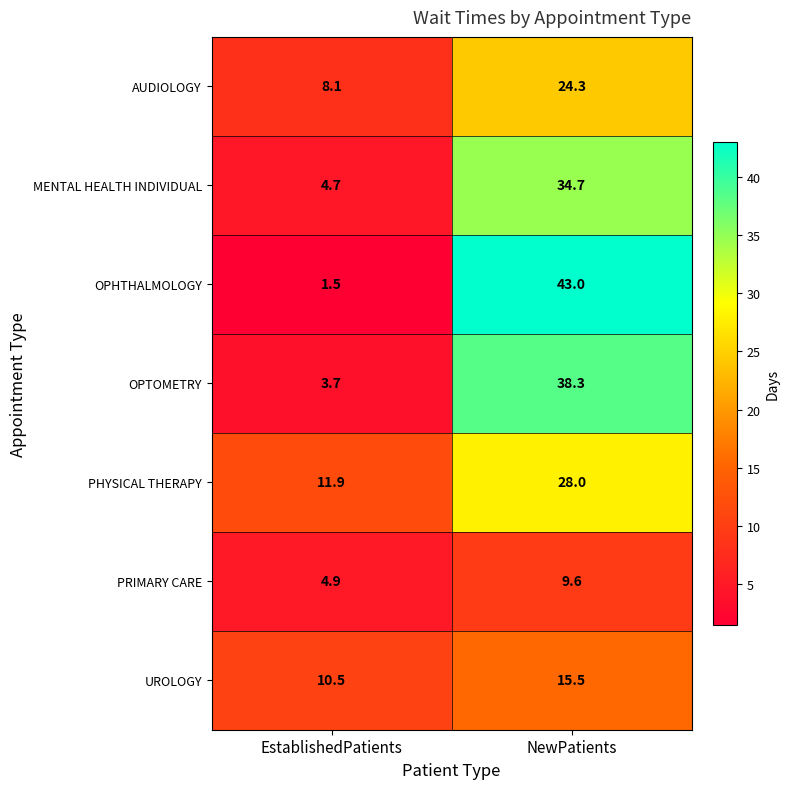

Rank the series by their maximum value, from lowest to highest.

PRIMARY CARE, UROLOGY, AUDIOLOGY, PHYSICAL THERAPY, MENTAL HEALTH INDIVIDUAL, OPTOMETRY, OPHTHALMOLOGY